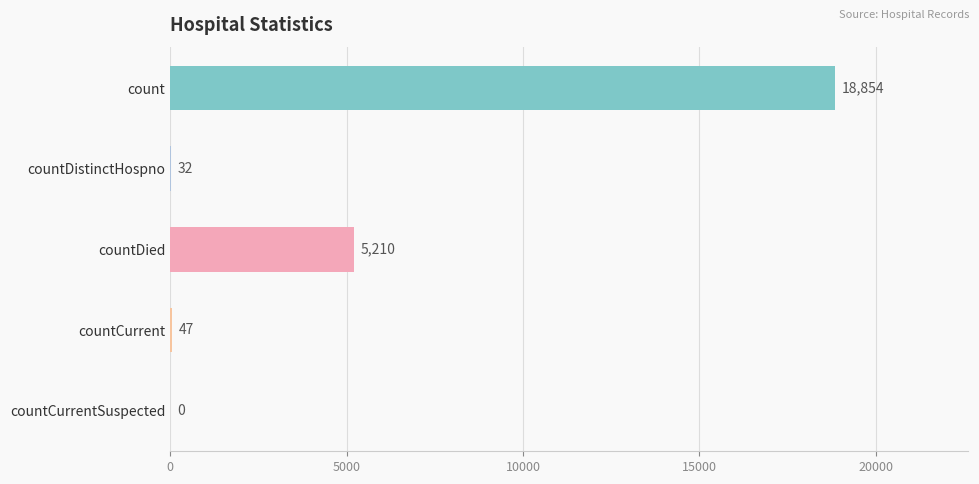

True or false: the data shows -12966 at countCurrentSuspected.

False